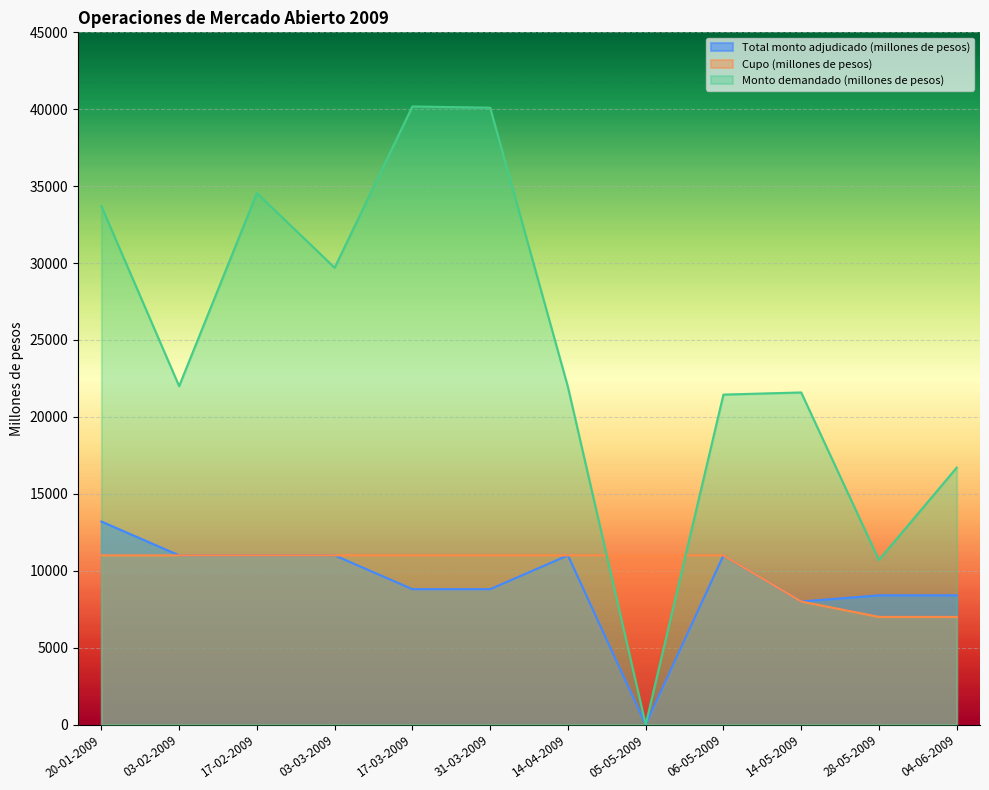

True or false: Monto demandado (millones de pesos) and Total monto adjudicado (millones de pesos) intersect in this chart.

False